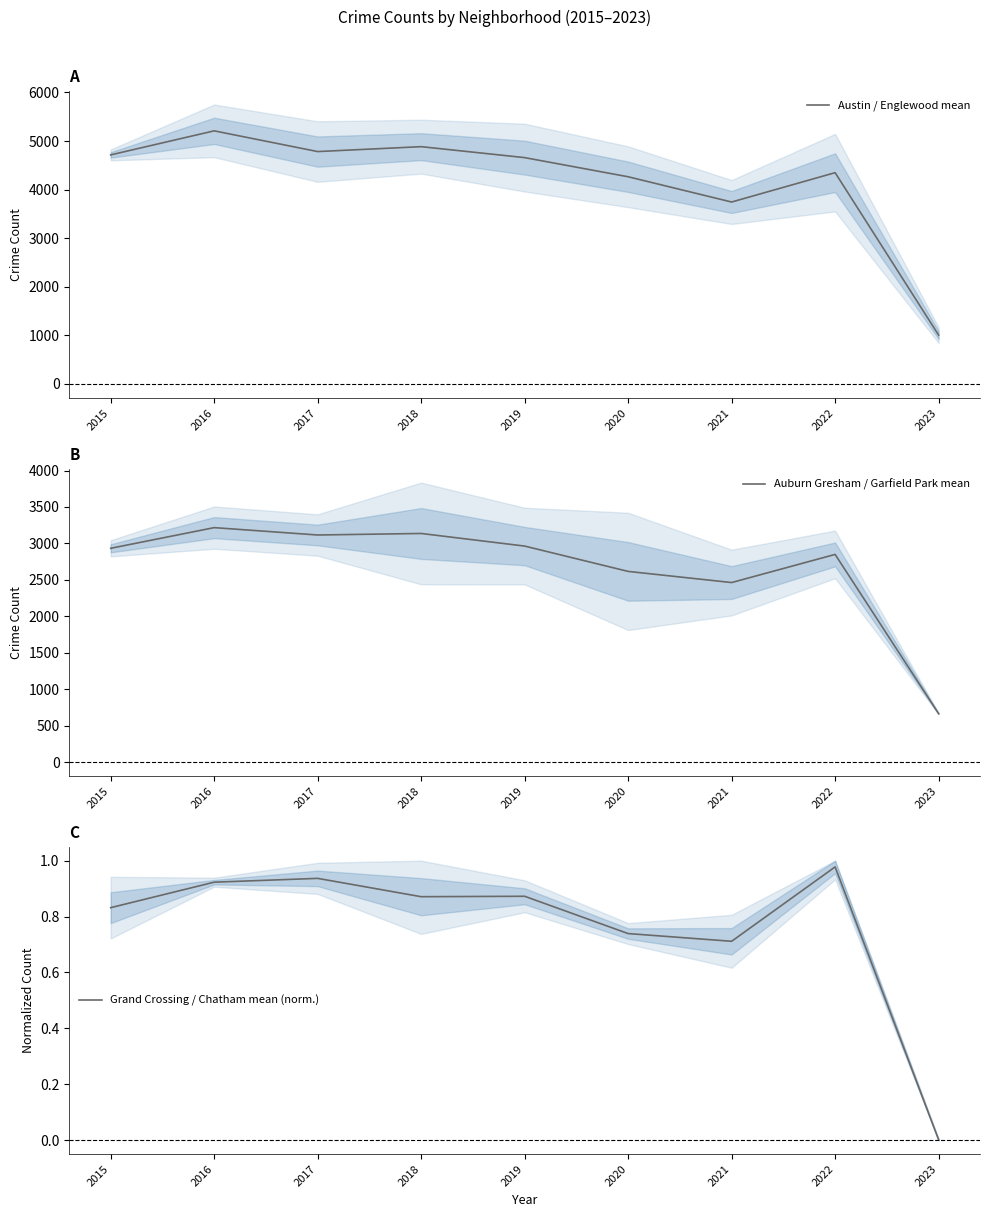

What is the difference between the maximum and minimum values in the Auburn Gresham / Garfield Park mean series?

2552.5